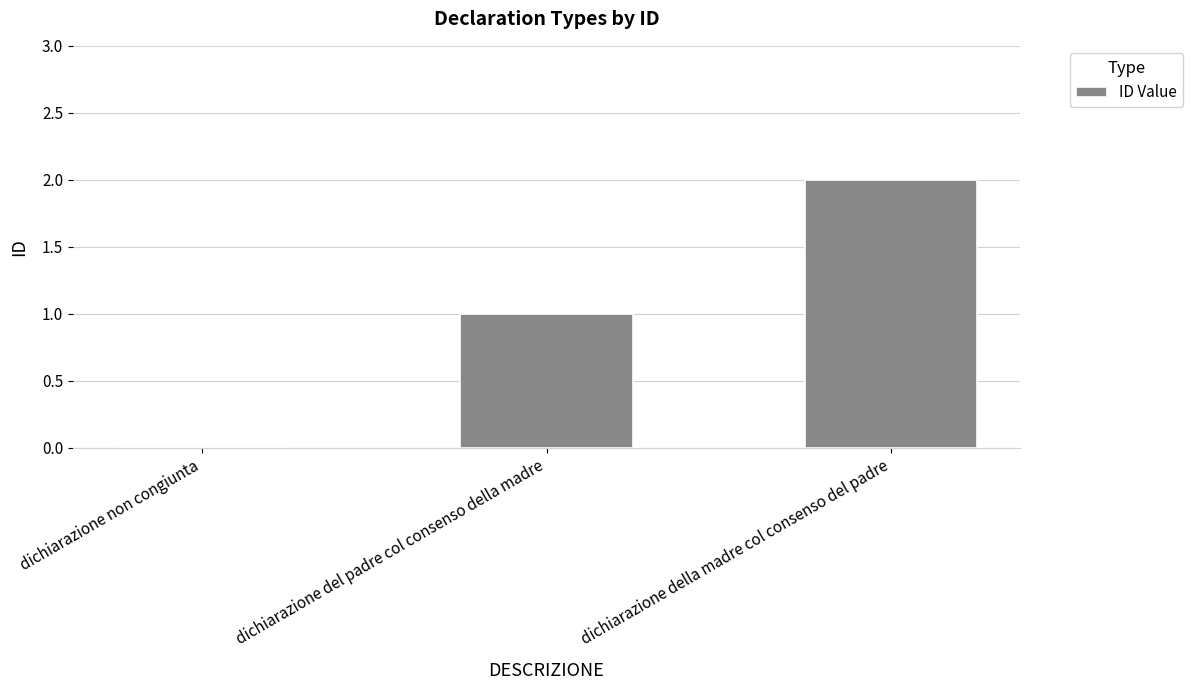

Count the number of data series in this chart.

1